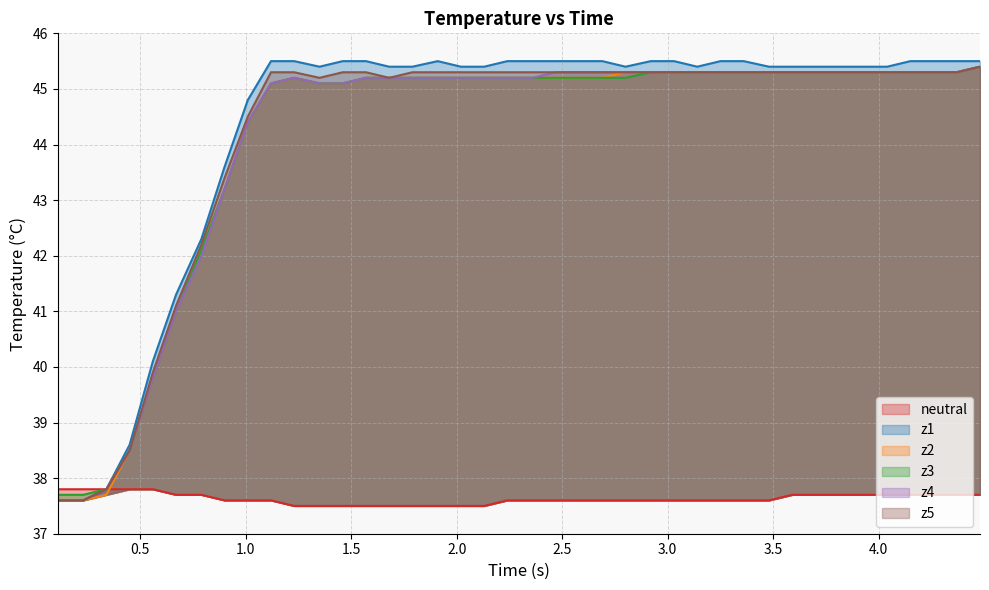

True or false: z2 and z1 cross at least once.

False